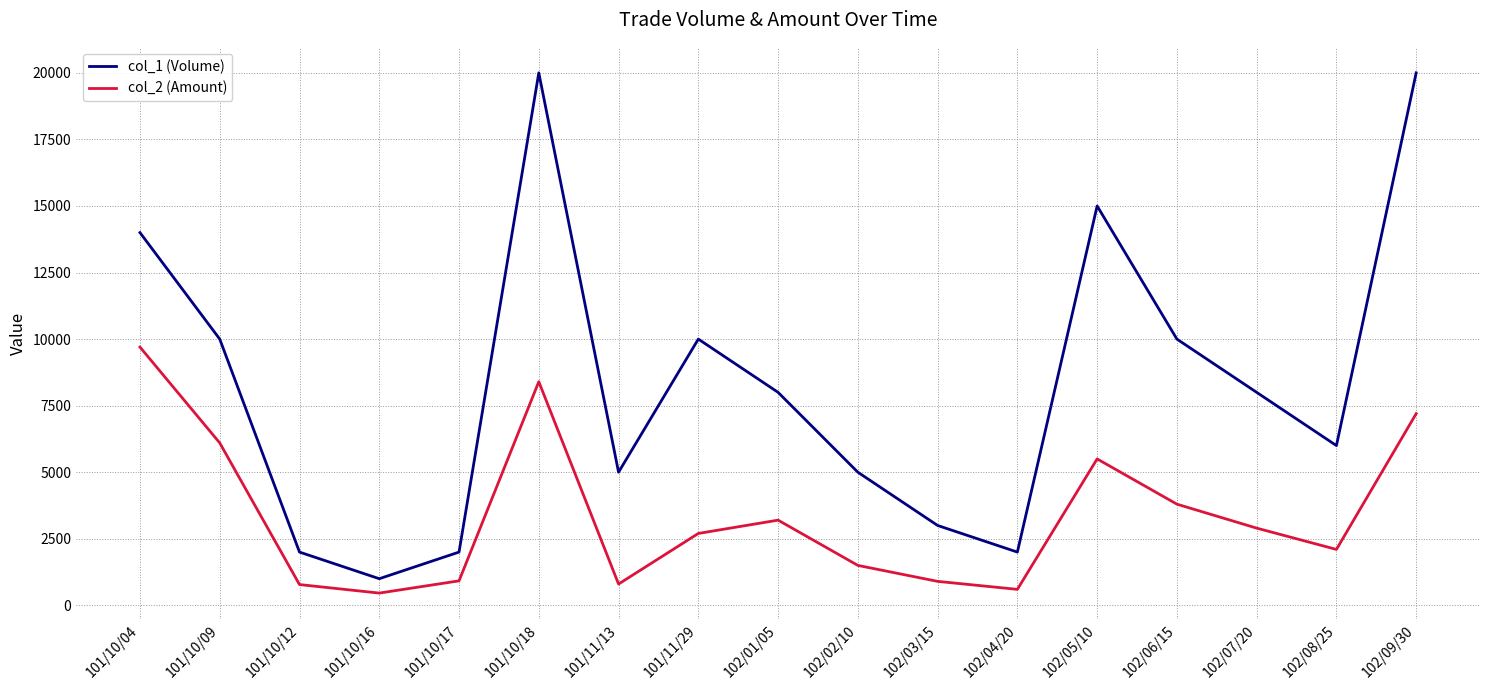

What are all the series names shown in the legend?

col_1 (Volume), col_2 (Amount)